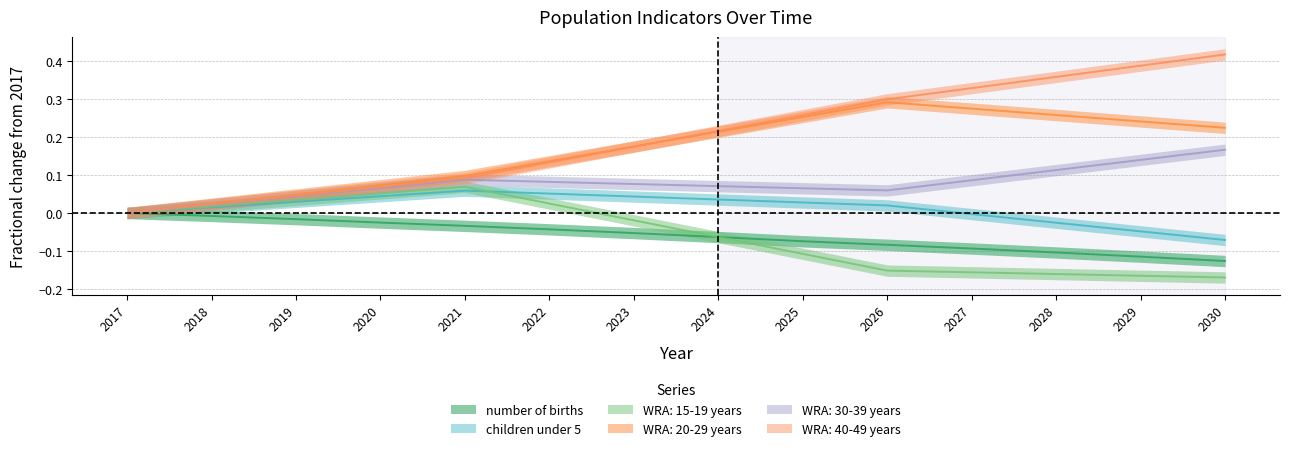

How many values in WRA: 40-49 years are above zero?

13